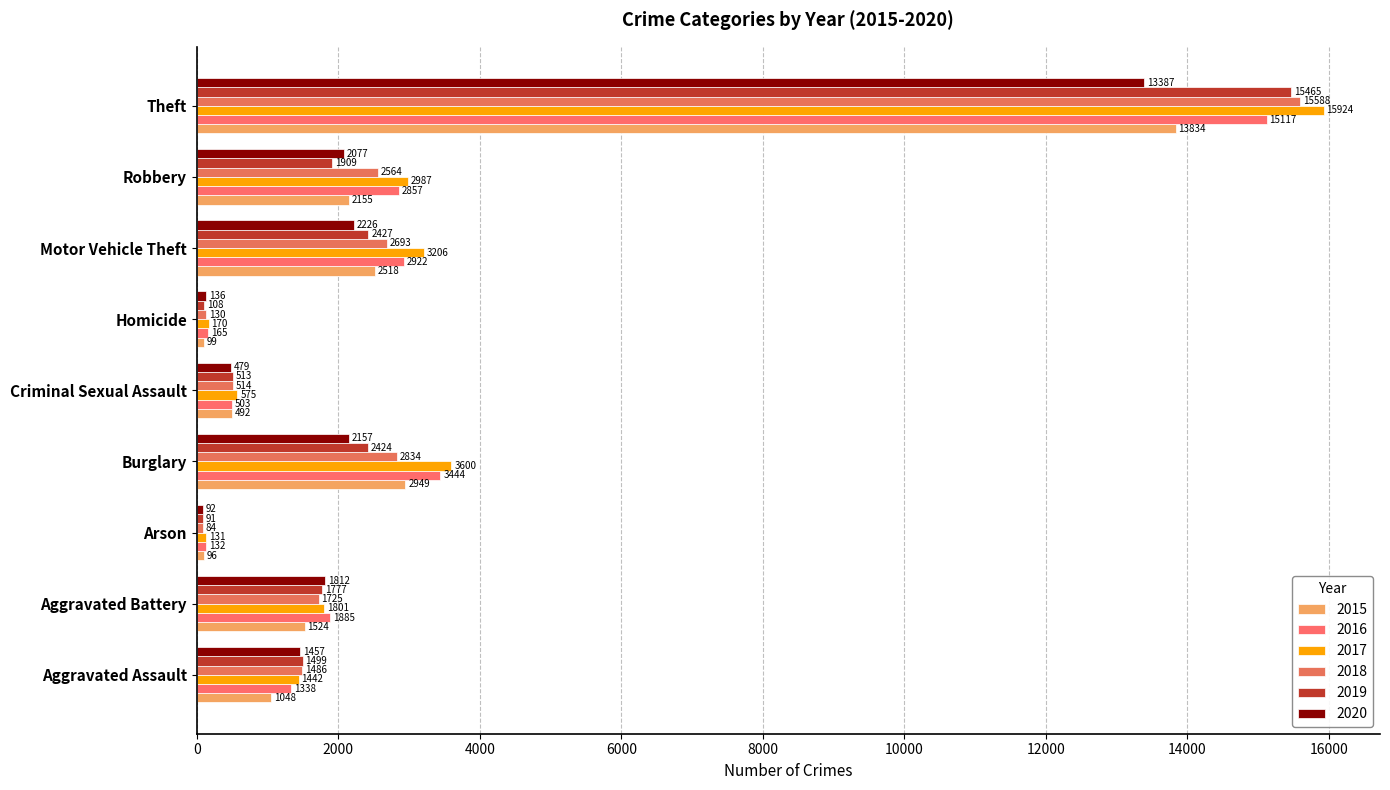

What is the difference between the second highest and minimum values in the 2020 series?

2134